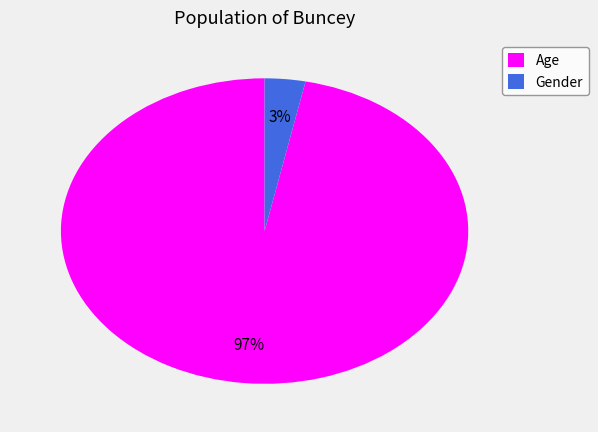

Which slice represents more than half of the pie?

Age